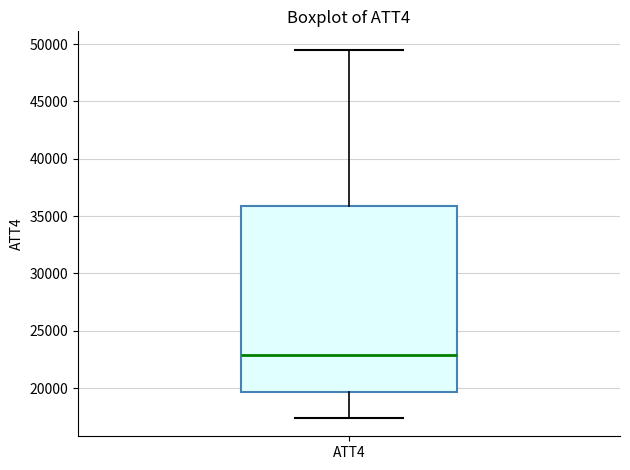

Where does the lower whisker of the box for ATT4 end on the y-axis? The values are not printed on the chart, so give them approximately, as read against the axis.

17500